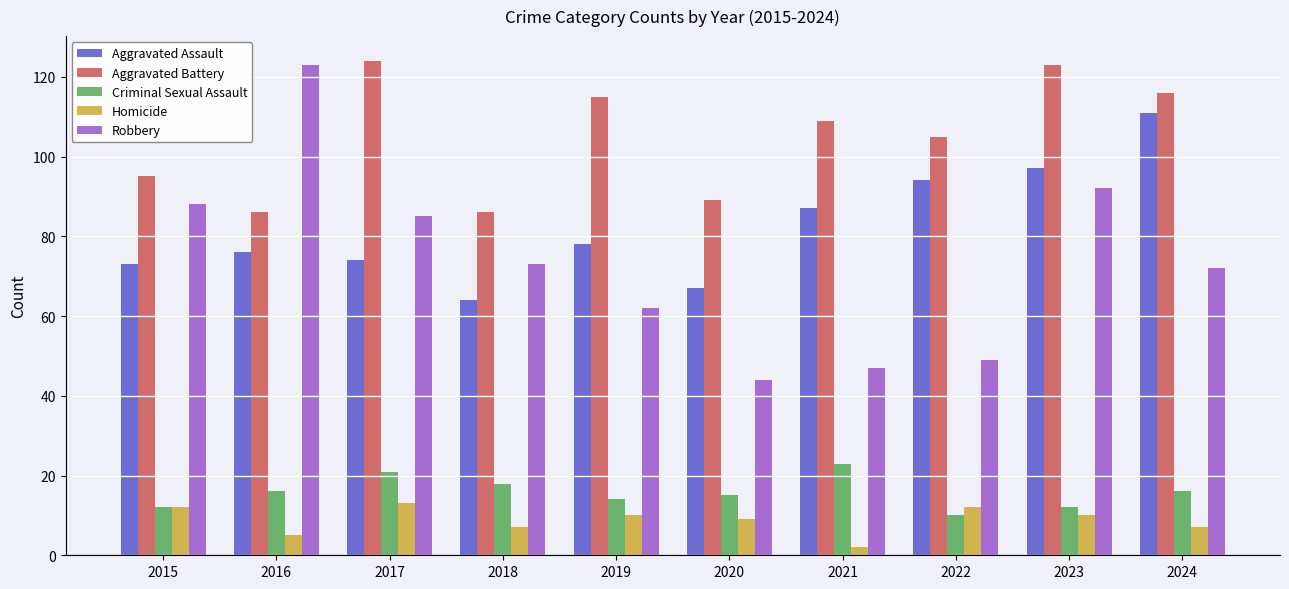

How many groups of bars are there?

10